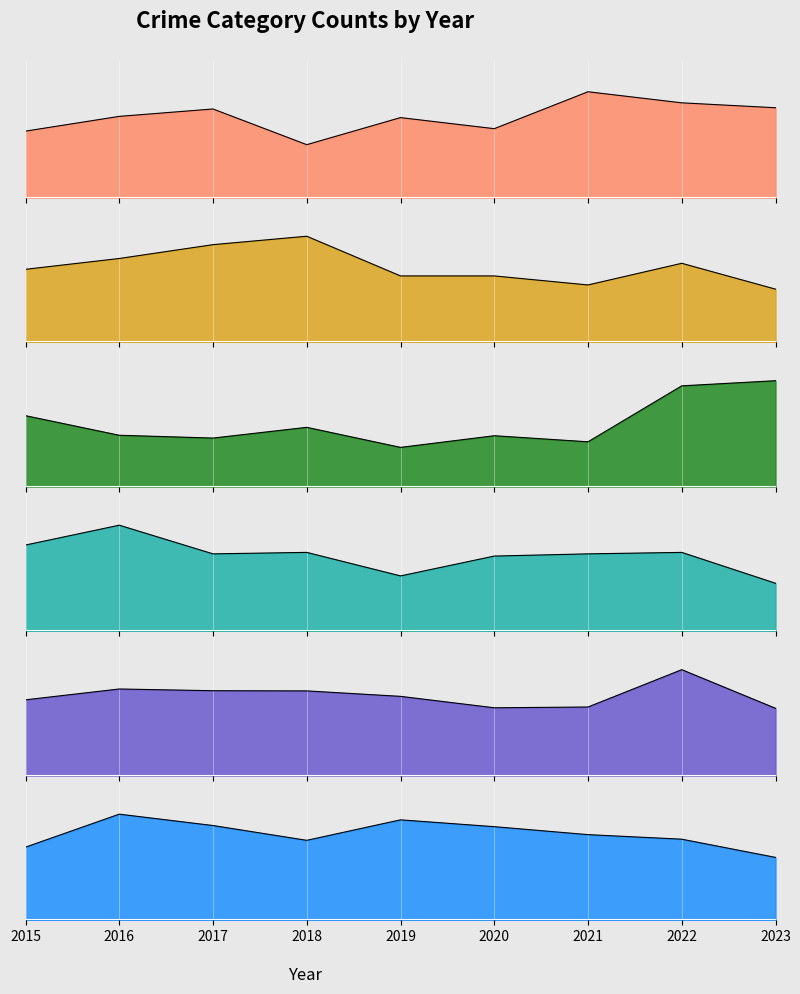

True or false: Aggravated Assault and Theft intersect in this chart.

False